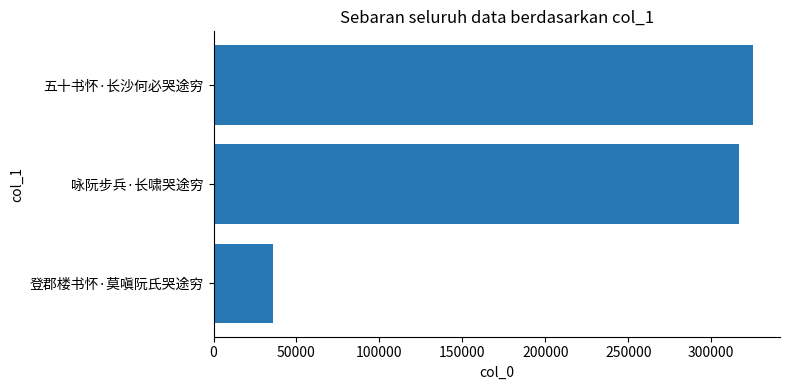

What is the average value?

225889